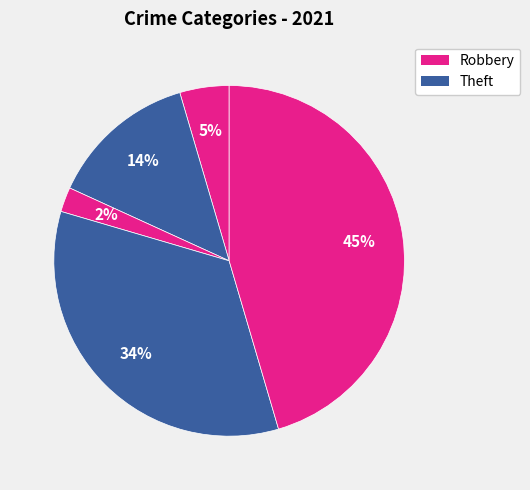

Does any single category account for the majority?

No